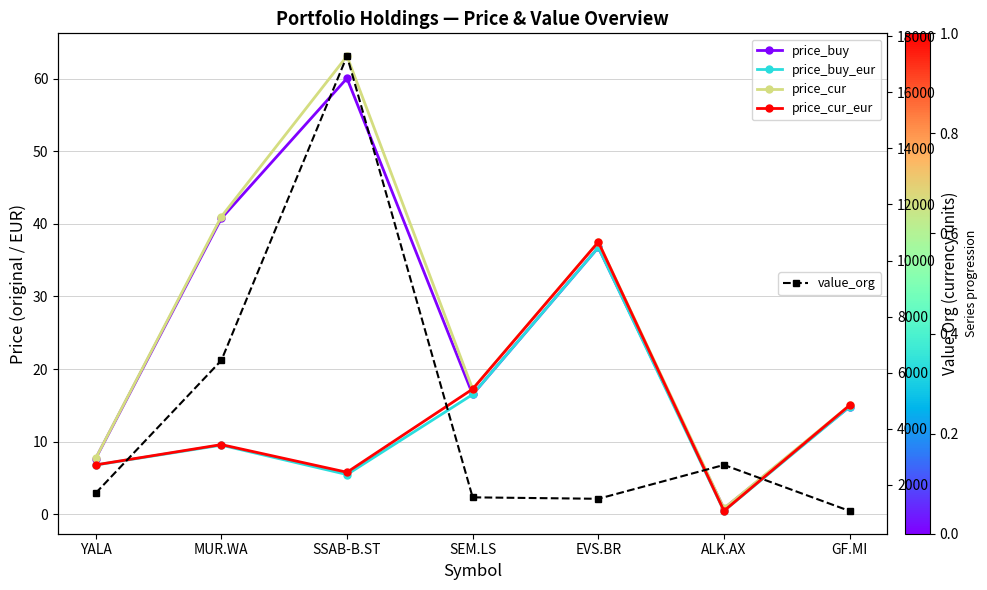

Is this an area chart (filled region under the line)?

No